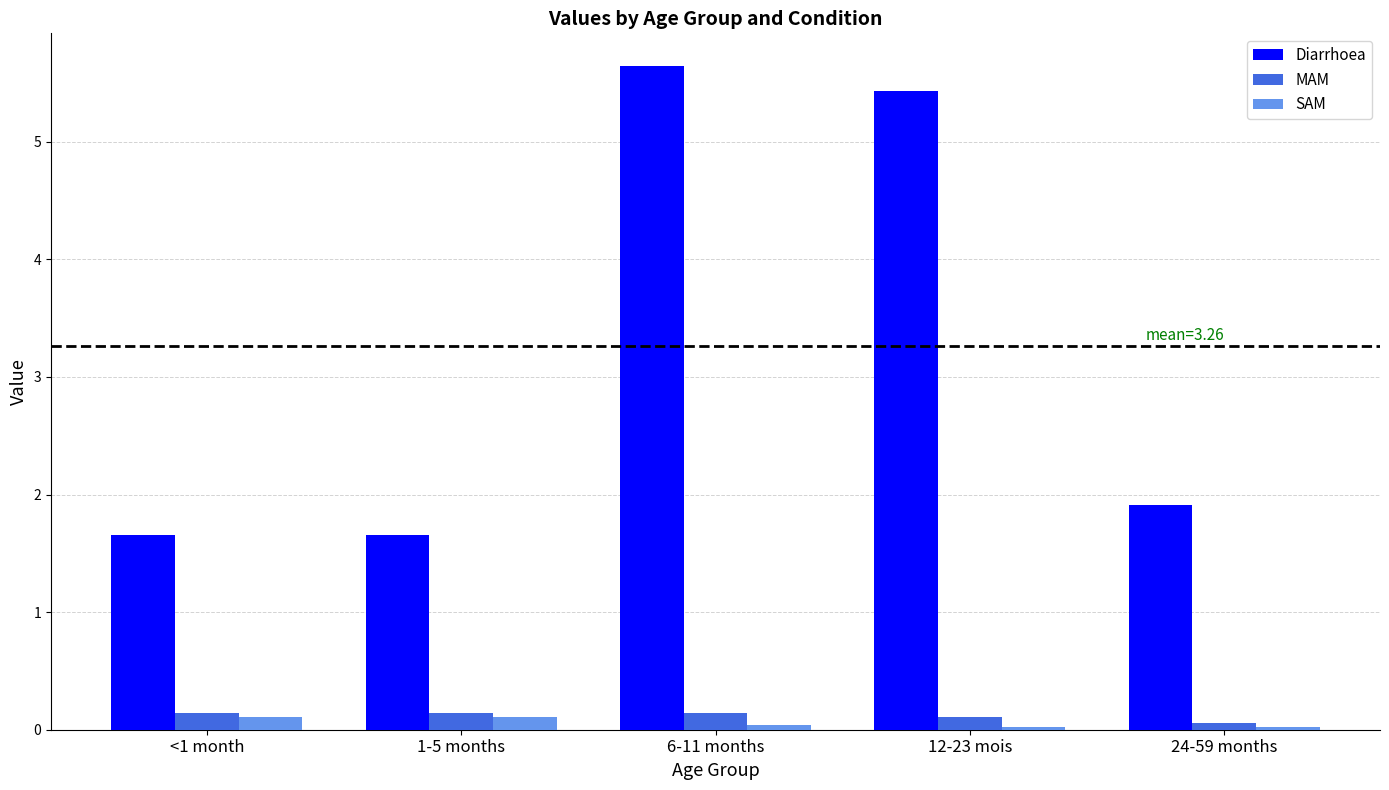

How many bars are there in each group?

3